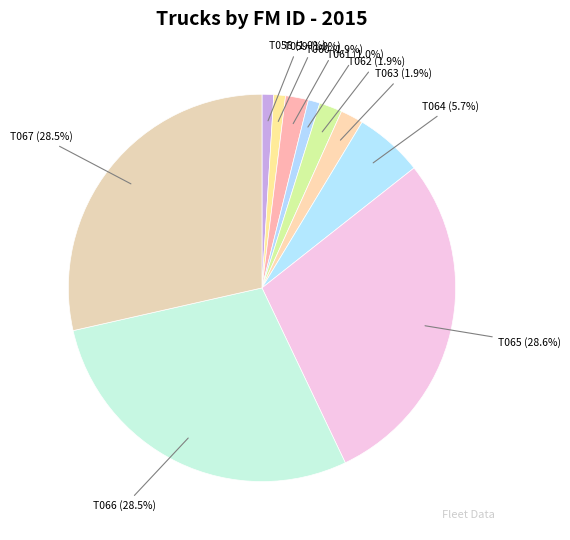

To the nearest percent, what is the difference between the largest and smallest slice percentages?

28%